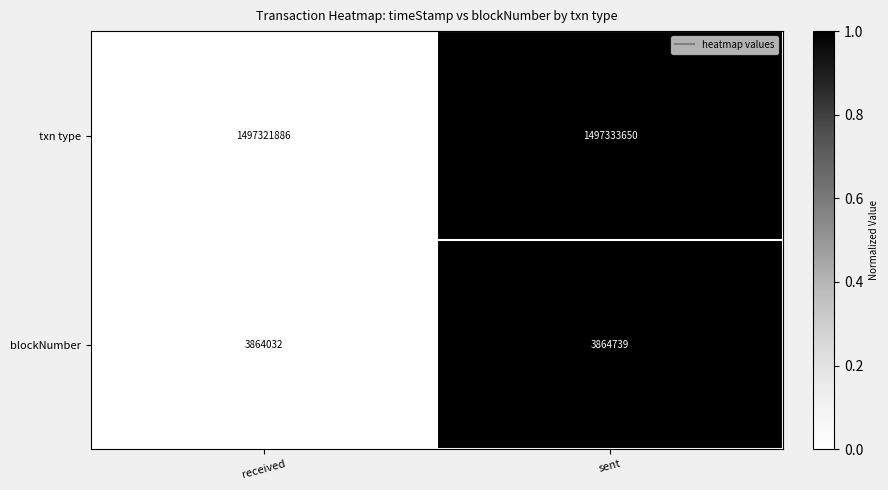

Which series has the widest spread of values?

txn type